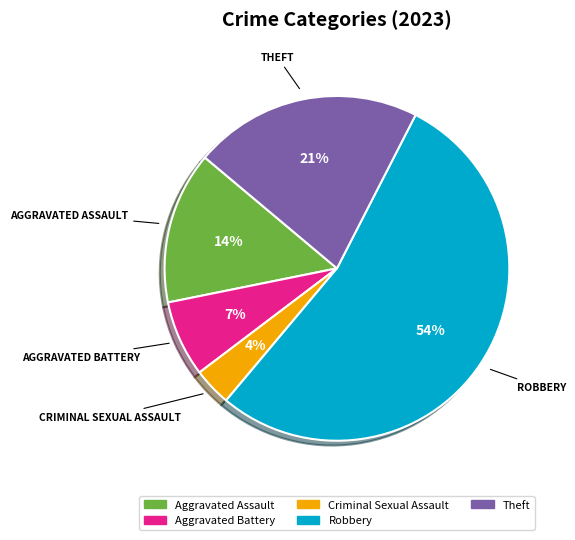

Combined, do Aggravated Assault and Robbery account for over 50%?

Yes